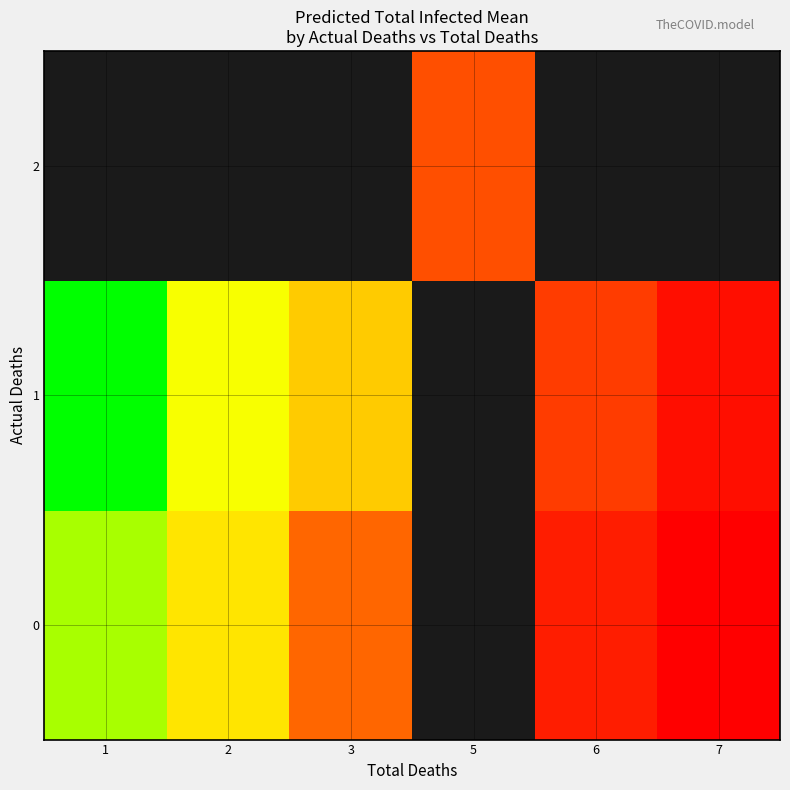

At which label does row_1 reach its peak?

7